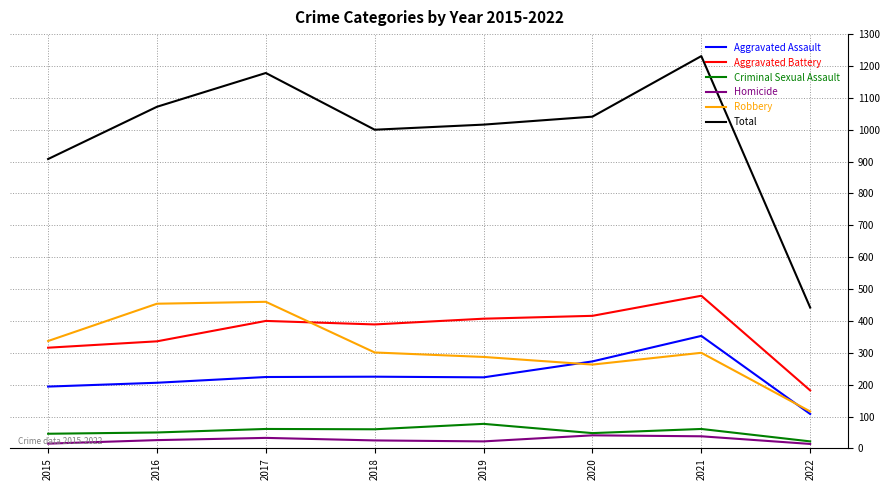

What are all the series names shown in the legend?

Aggravated Assault, Aggravated Battery, Criminal Sexual Assault, Homicide, Robbery, Total